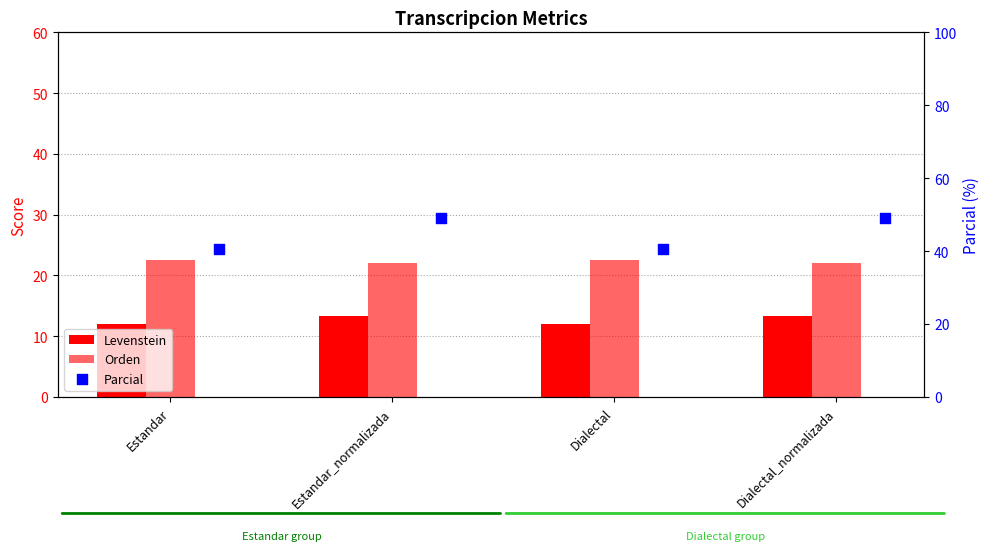

Which series contains the lowest Y value?

Levenstein